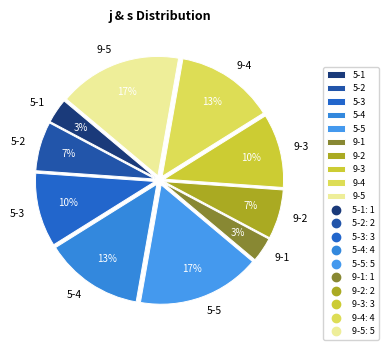

What is the ratio of the value at 9-4 to the value at 5-3?

1.3